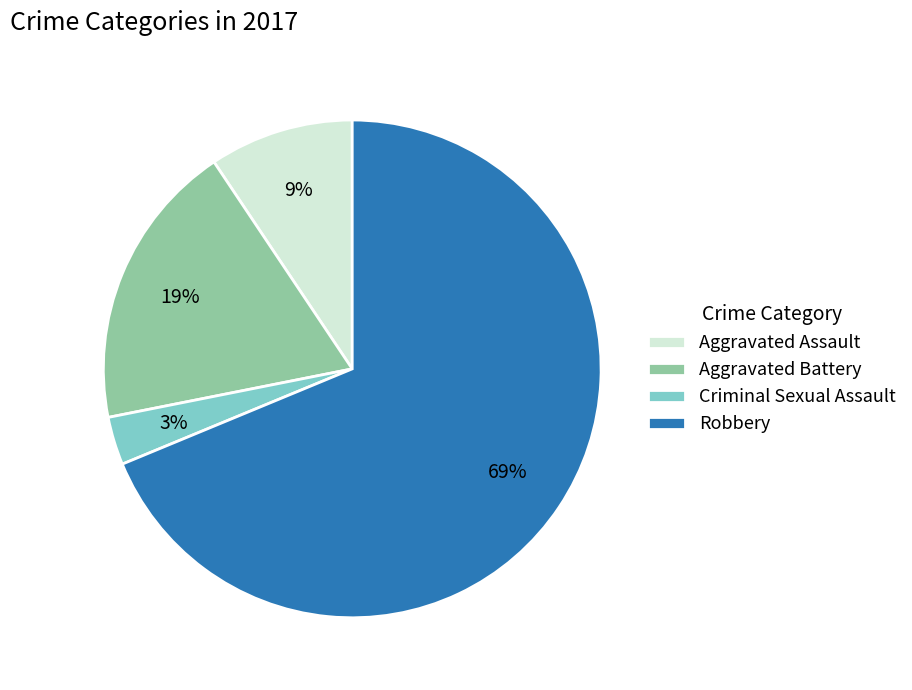

Which category accounts for the majority?

Robbery